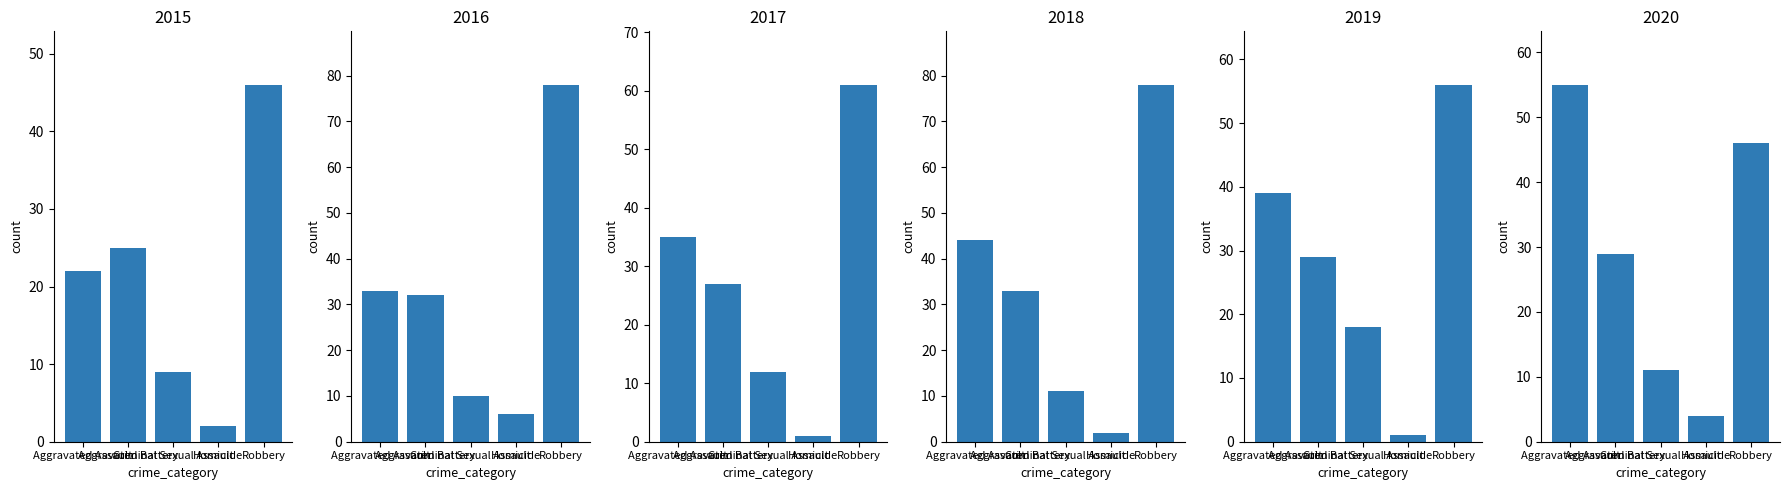

What value does the 2018 series have at Aggravated Assault, to the nearest 10?

40